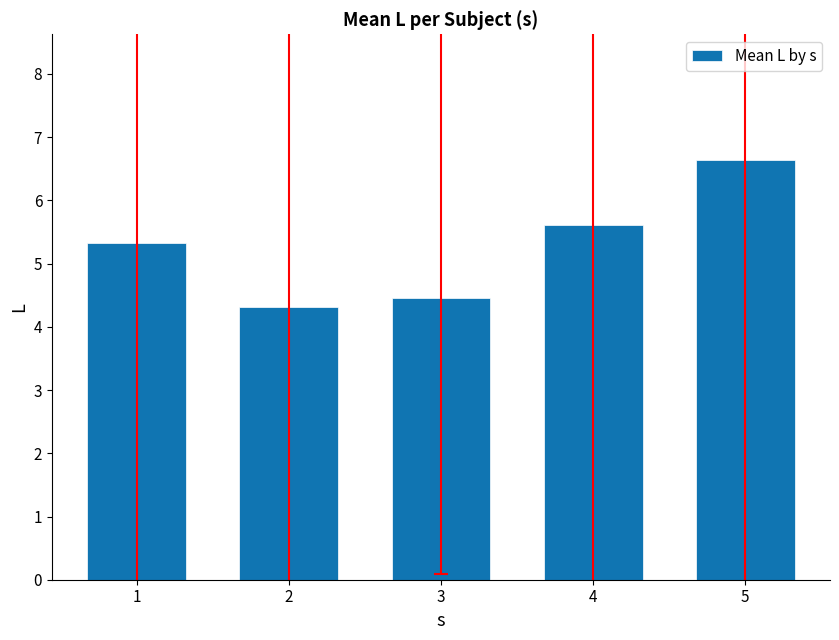

The chart shows a value of 1.2 at 4. True or false?

False